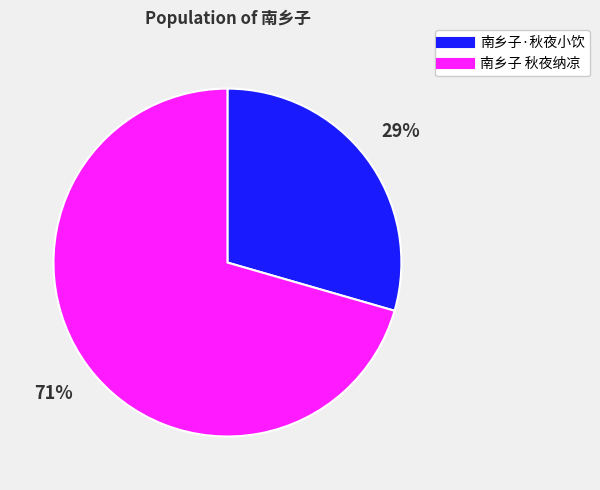

Which slice is the largest?

南乡子 秋夜纳凉